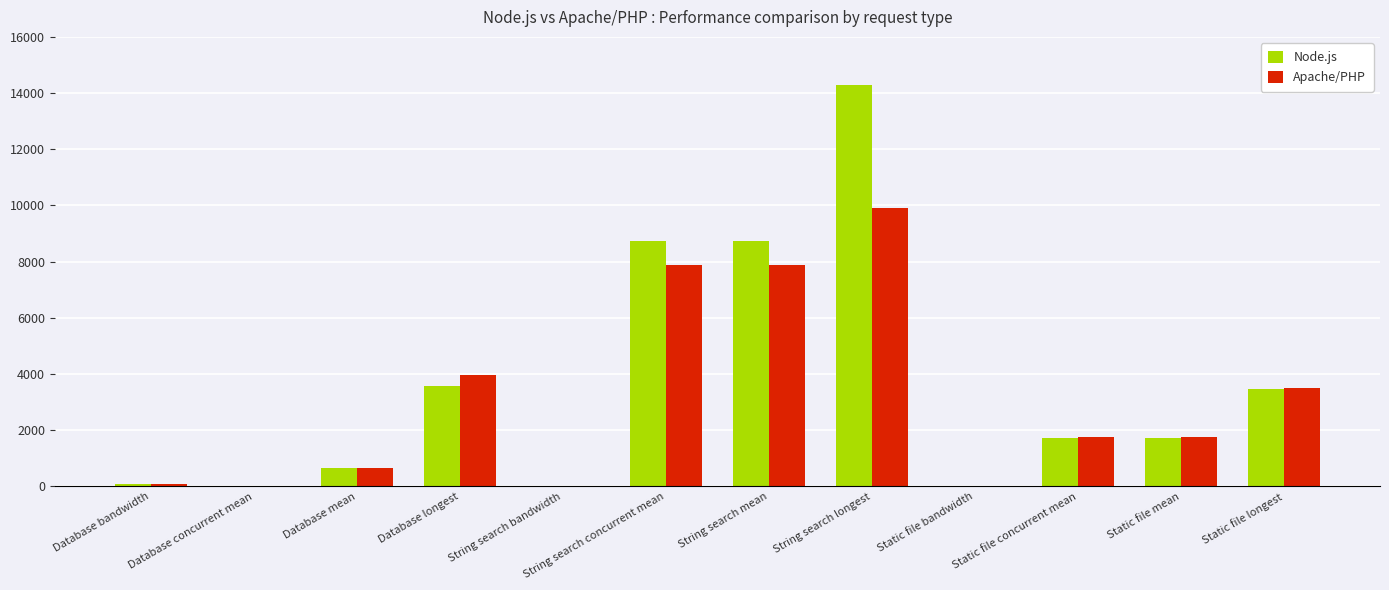

What is the sum of all Node.js values?

42976.8